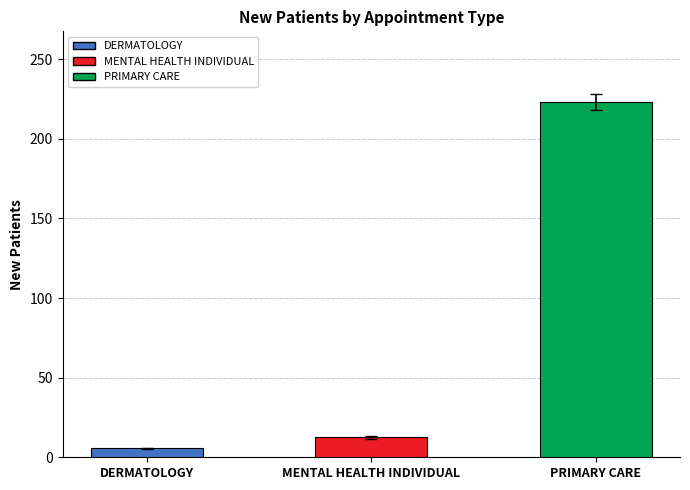

What is the label of the 2nd bar from the left?

MENTAL HEALTH INDIVIDUAL